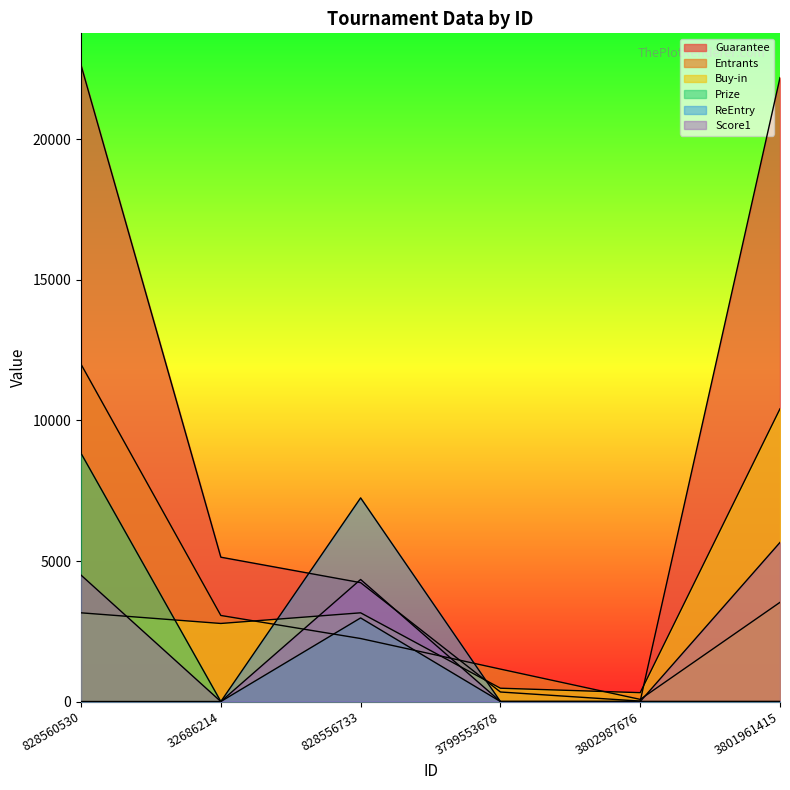

Is it true that Score1 equals 0.0 at 32686214?

True